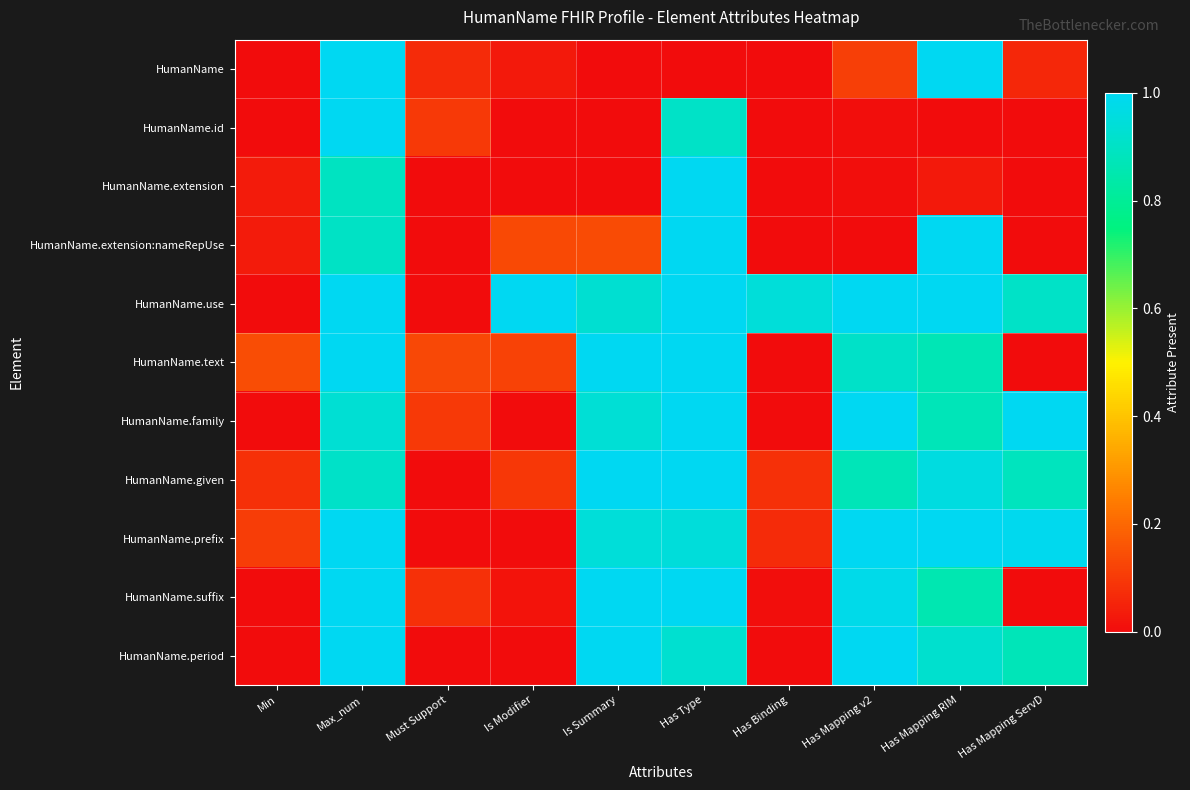

What is the greatest value displayed?

1.0